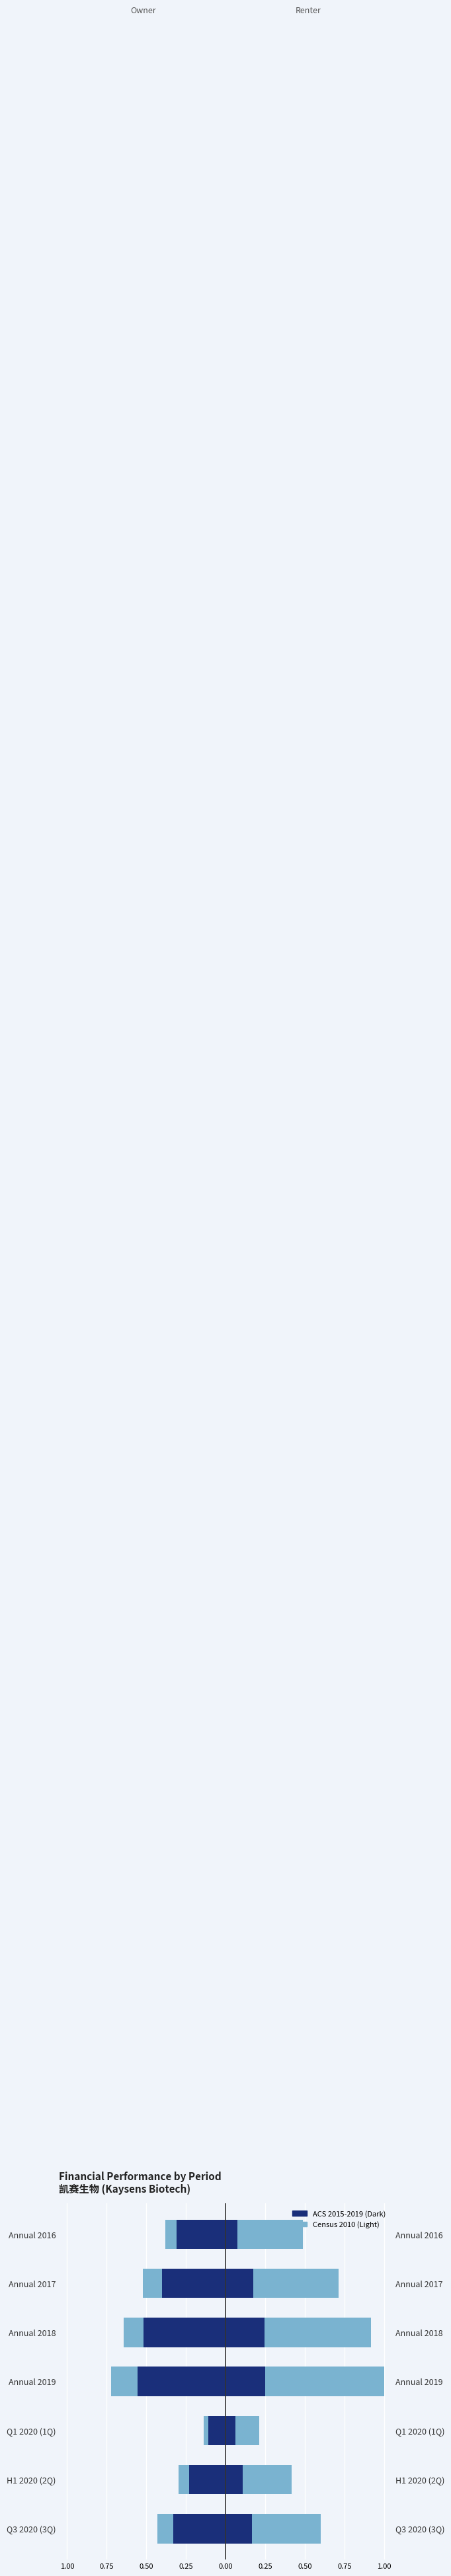

Are the bars horizontal?

Yes